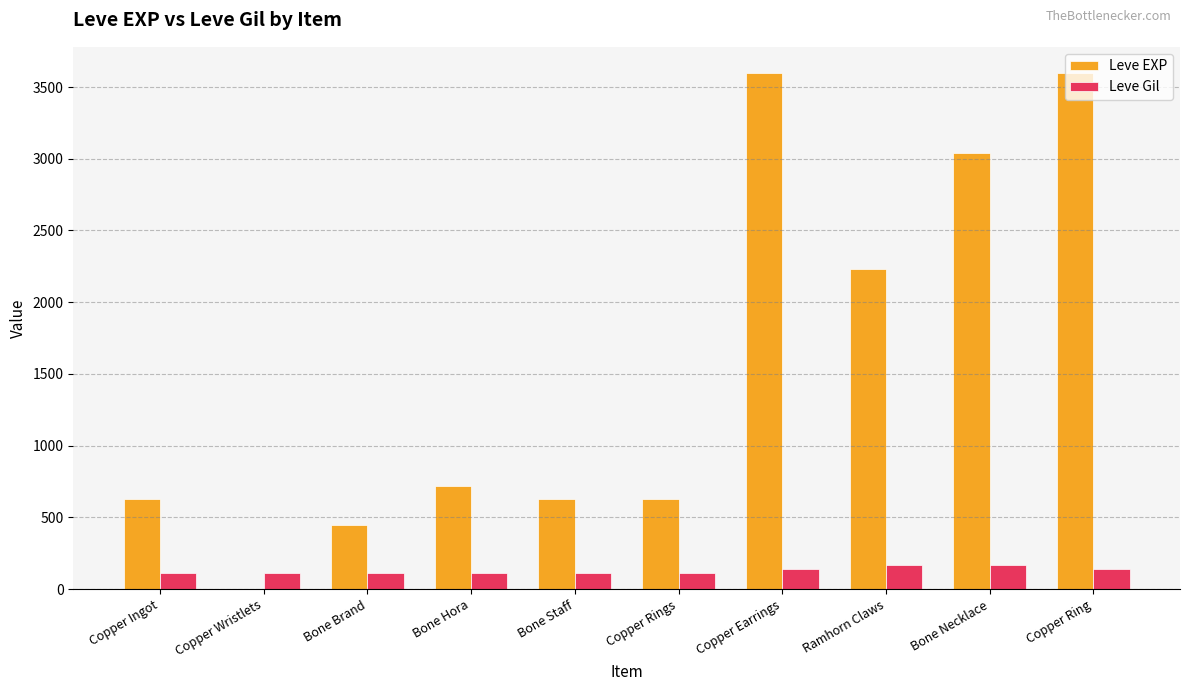

What is the sum of the Leve Gil values at Ramhorn Claws and Bone Staff?

283